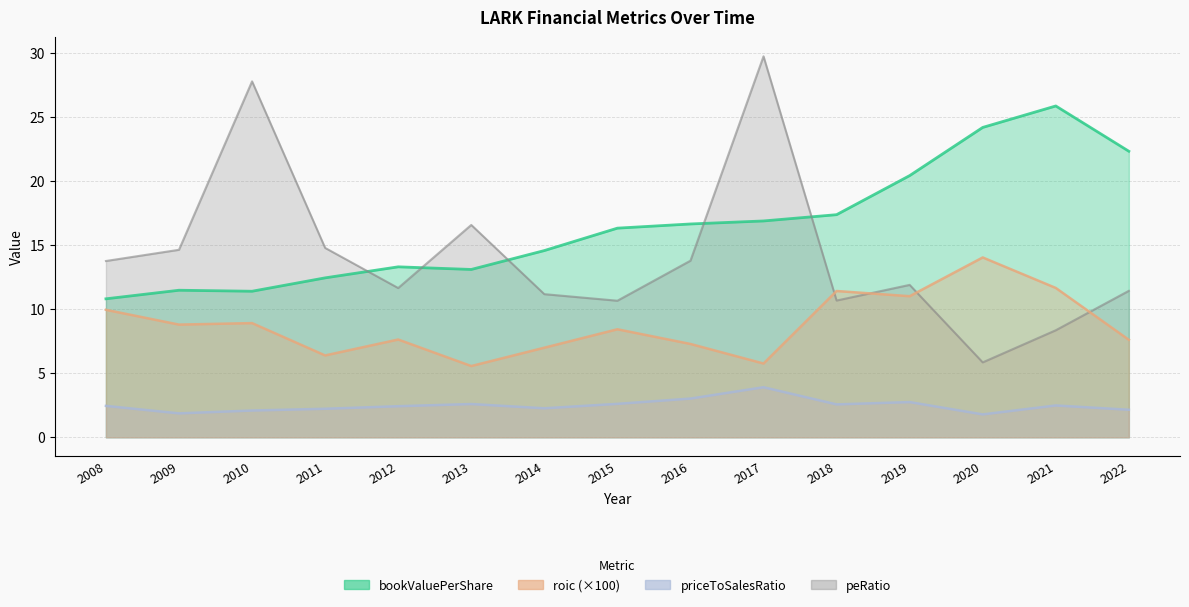

What is the sum of the roic values at 2019 and 2015?

19.4